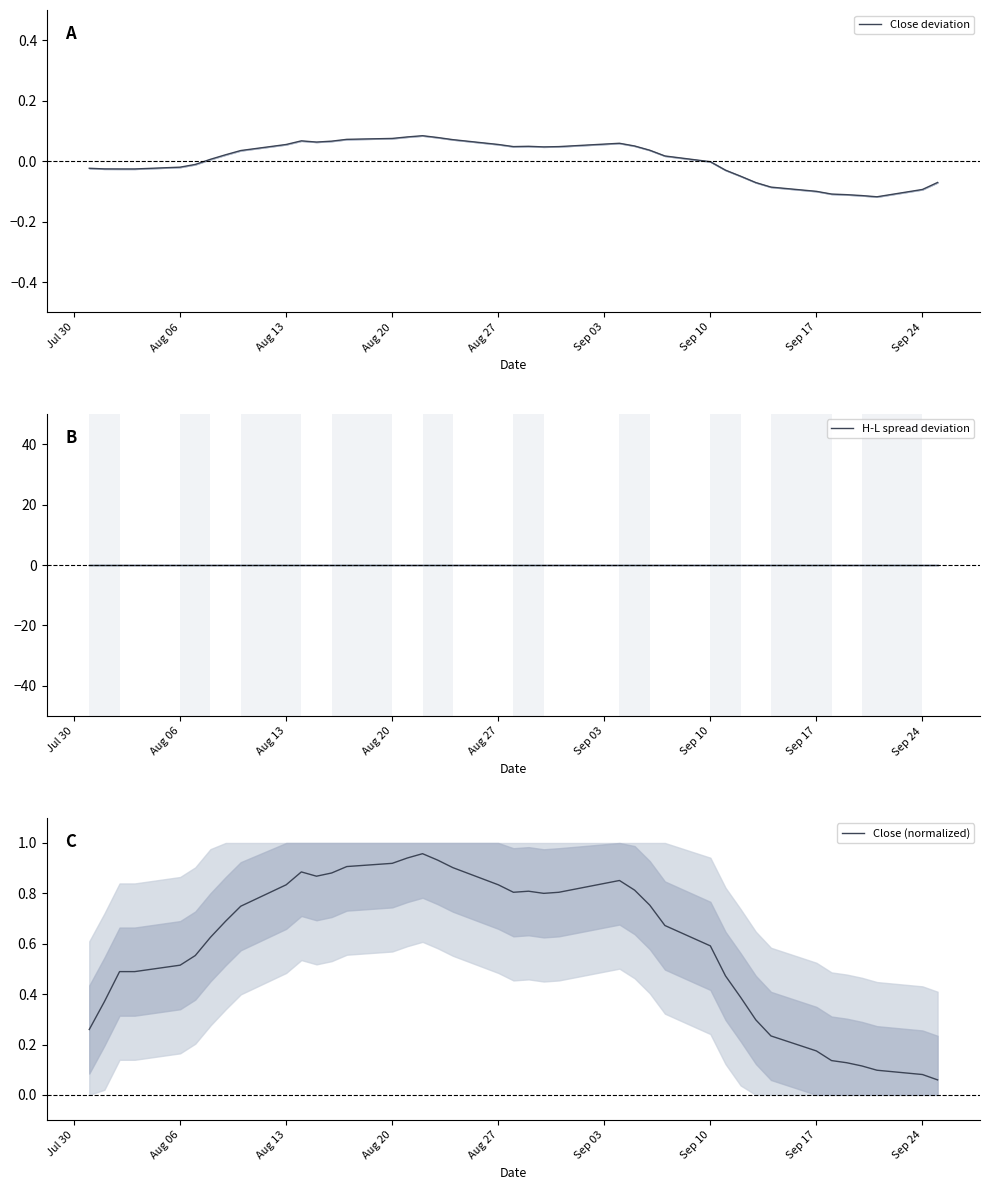

Count the number of categories in the chart.

40